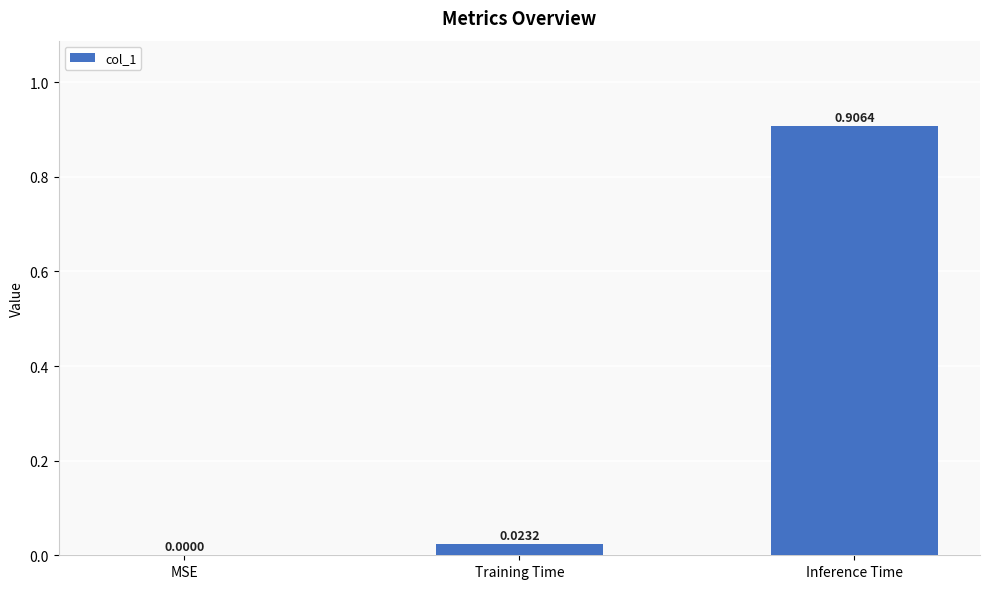

Where is the data nearest to the value 0?

MSE